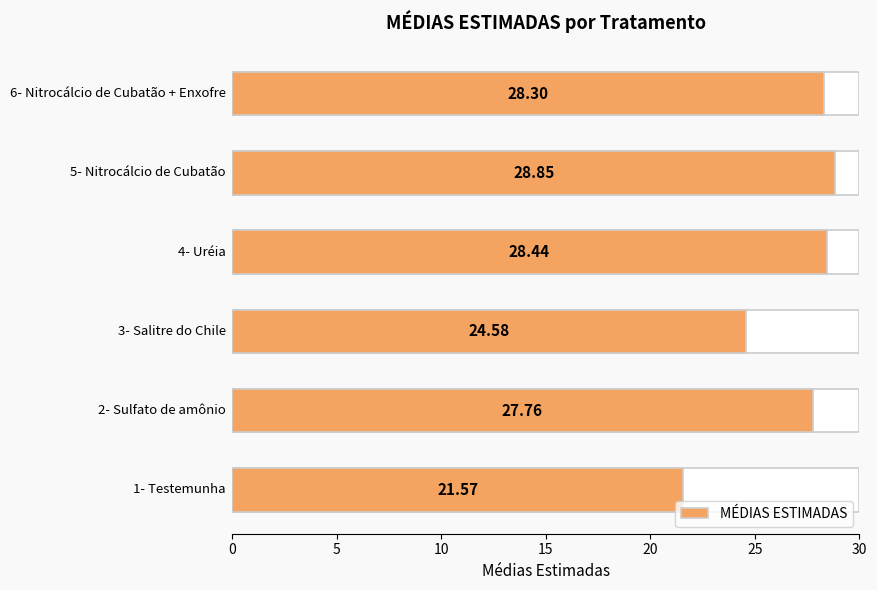

What is the change in value from 5 to 20?

+1.1